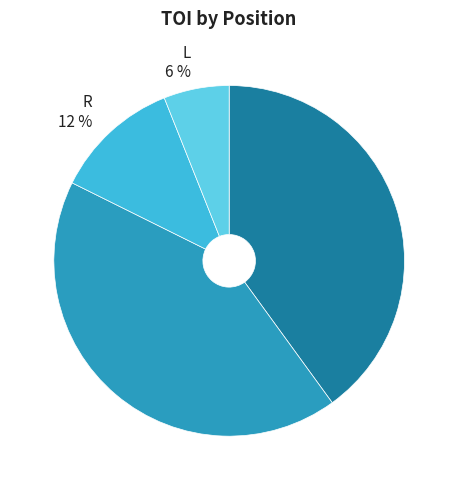

Count the number of slices in the pie.

4